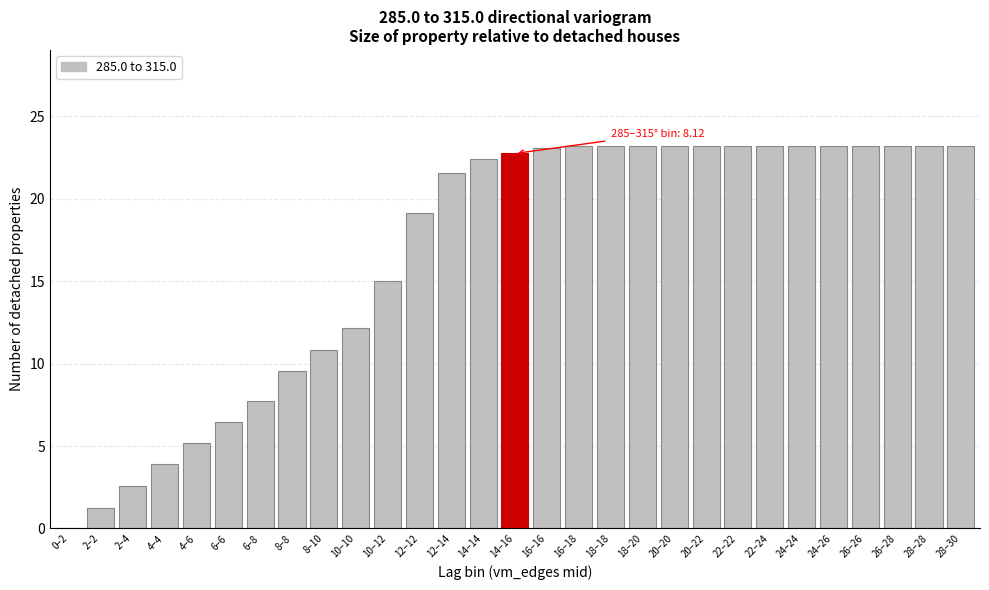

Reading left to right, extract all data points from this chart.

0–2=0.0	2–2=1.2	2–4=2.6	4–4=3.9	4–6=5.2	6–6=6.5	6–8=7.8	8–8=9.6	8–10=10.8	10–10=12.1	10–12=15.0	12–12=19.2	12–14=21.5	14–14=22.4	14–16=22.8	16–16=23.1	16–18=23.2	18–18=23.2	18–20=23.2	20–20=23.2	20–22=23.2	22–22=23.2	22–24=23.2	24–24=23.2	24–26=23.2	26–26=23.2	26–28=23.2	28–28=23.2	28–30=23.2